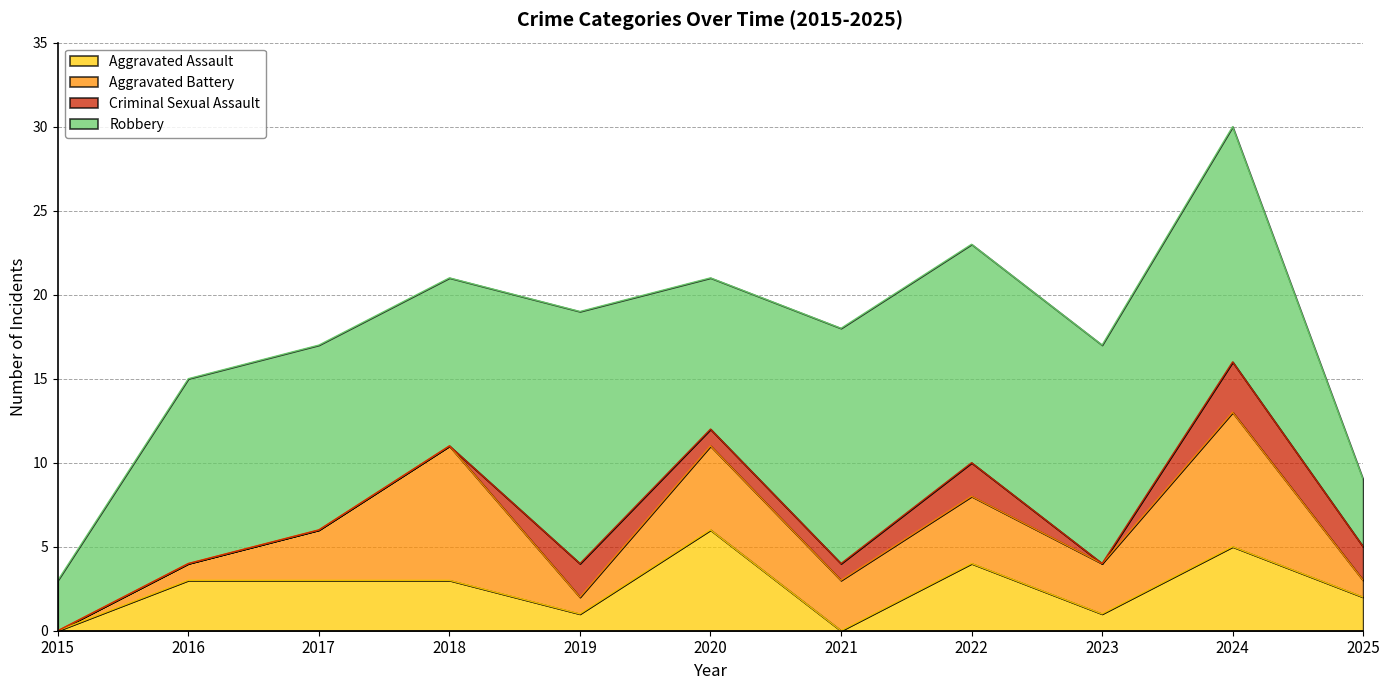

The value of Robbery at 2025 is 4. True or false?

True